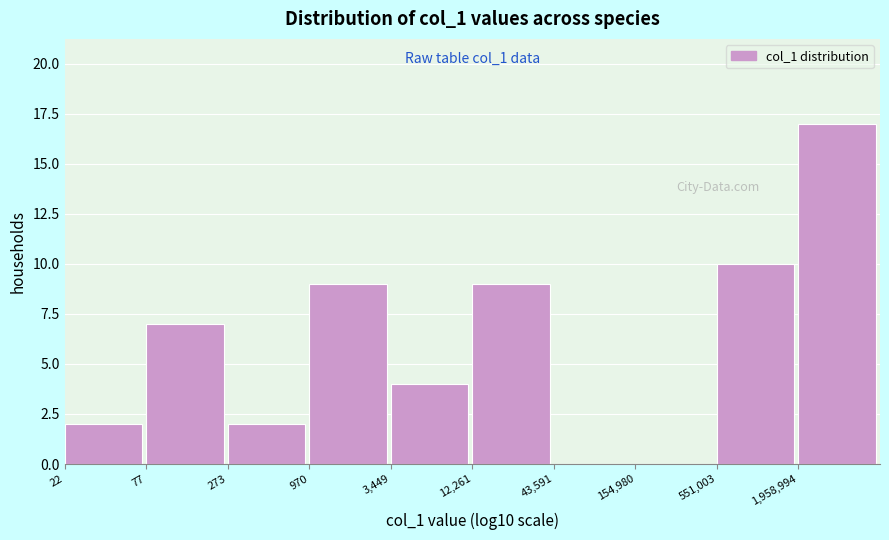

Reading left to right, what are all the values shown in this chart?

22=2	77=7	273=2	970=9	3,449=4	12,261=9	43,591=0	154,980=0	551,003=10	1,958,994=17